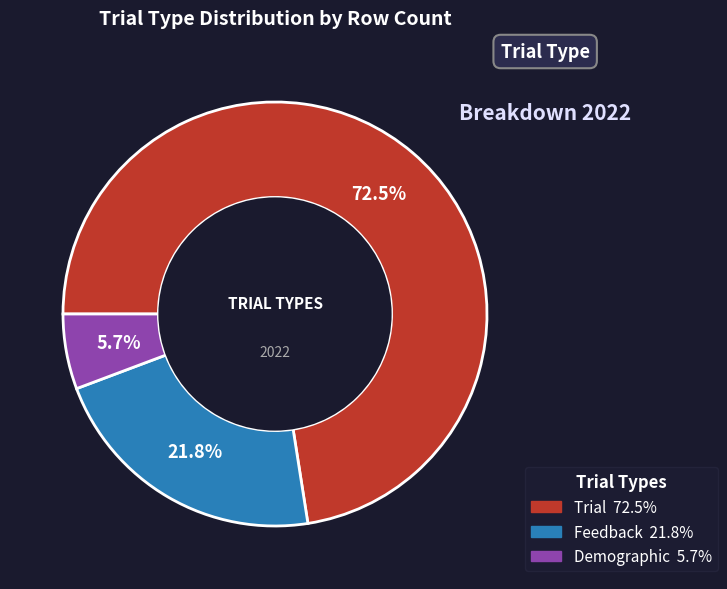

Does any single category account for the majority?

Yes